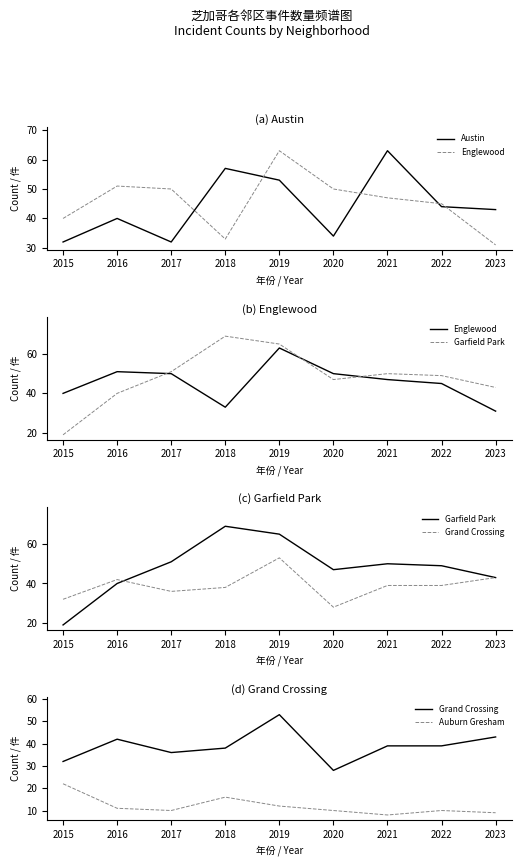

Which category has the lowest value in the Garfield Park series?

2015